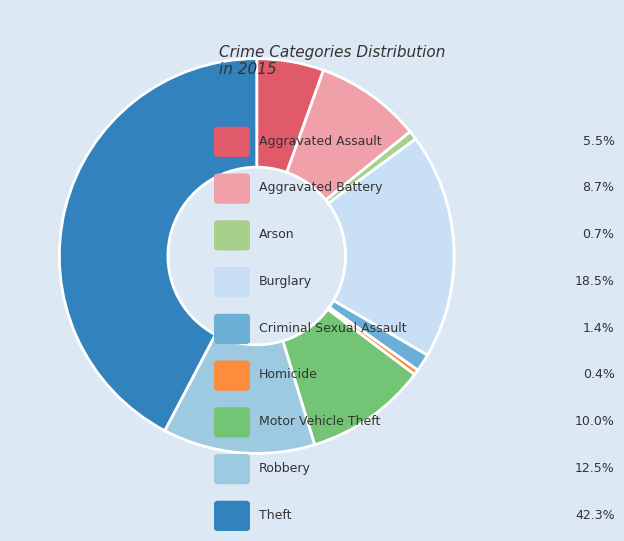

Is there any slice that represents more than half of the pie?

No